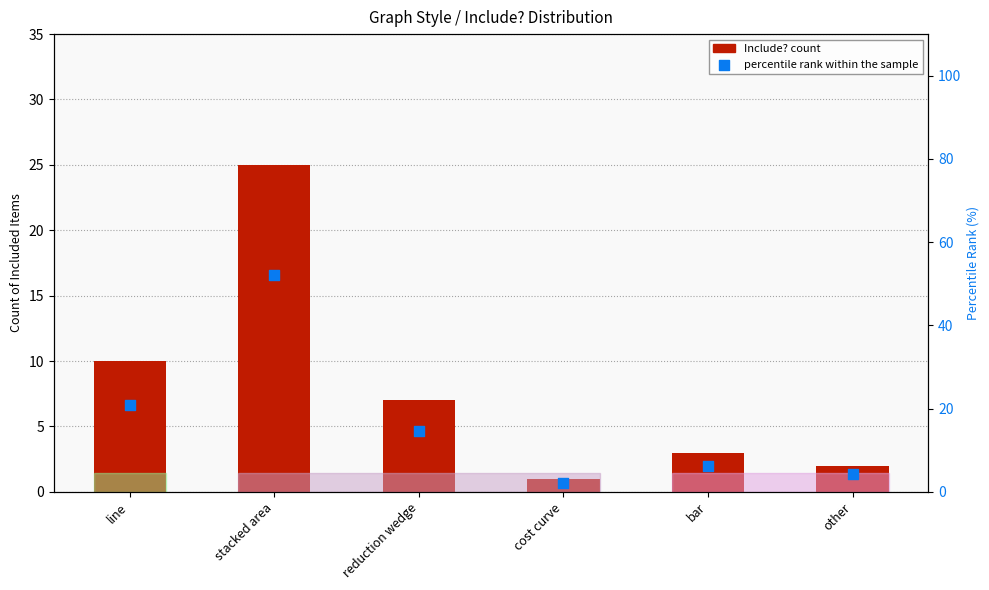

What is the total value across all series at cost curve?

3.1